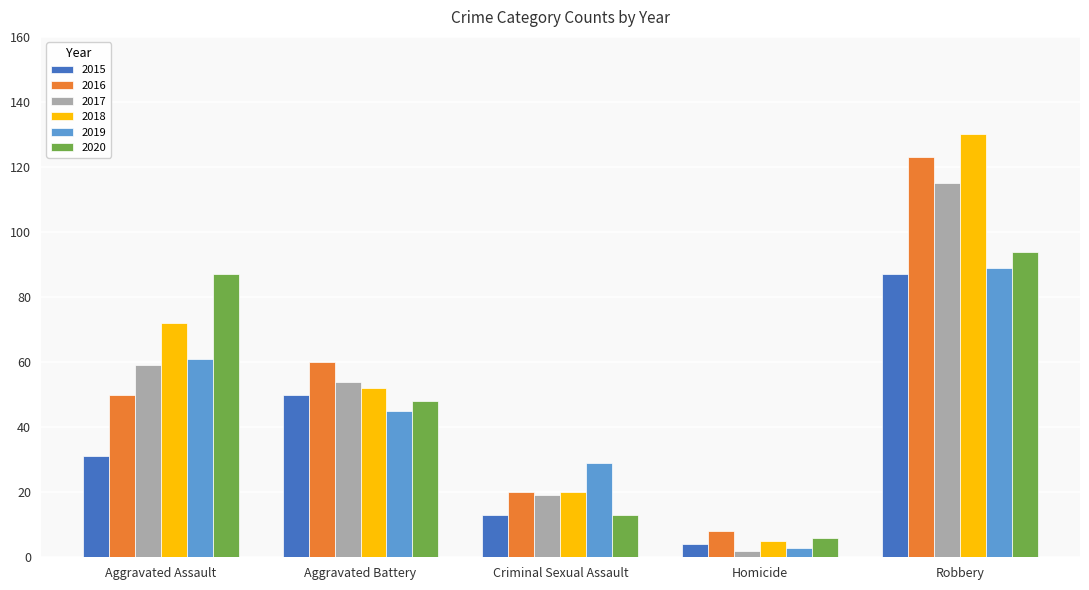

What is the label of the 4th bar from the right?

Aggravated Battery